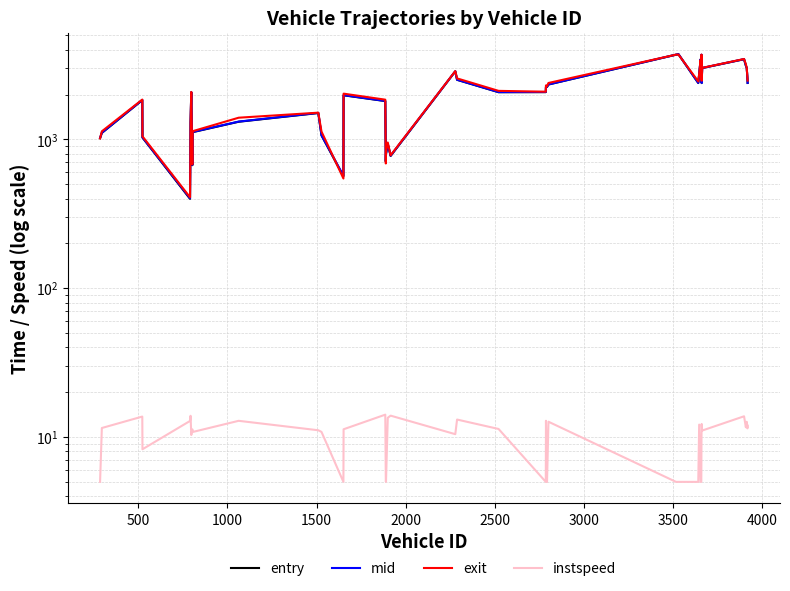

Is the value of mid at 4500 greater than the value of entry at 15?

Yes